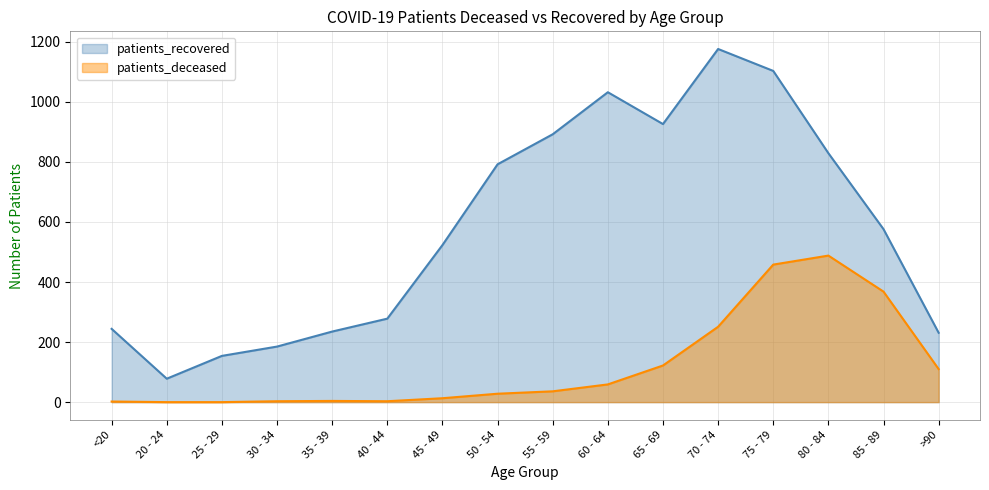

Which series has the largest total across all categories?

patients_recovered